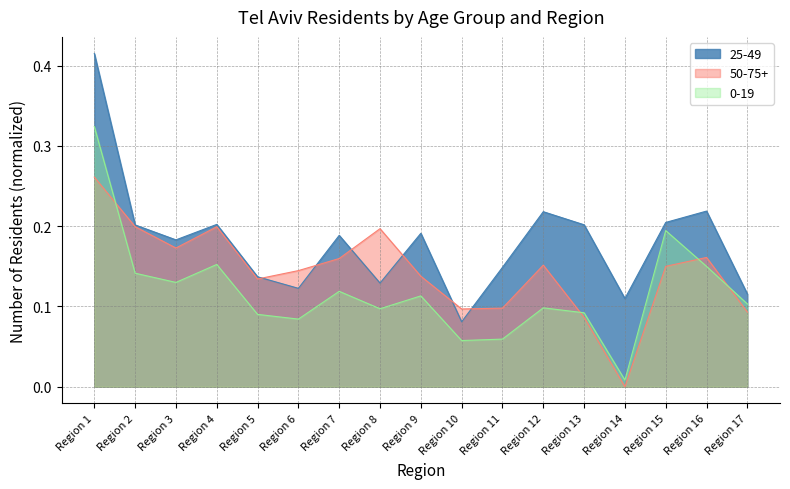

At which category does 25-49 reach its first local peak?

Region 4